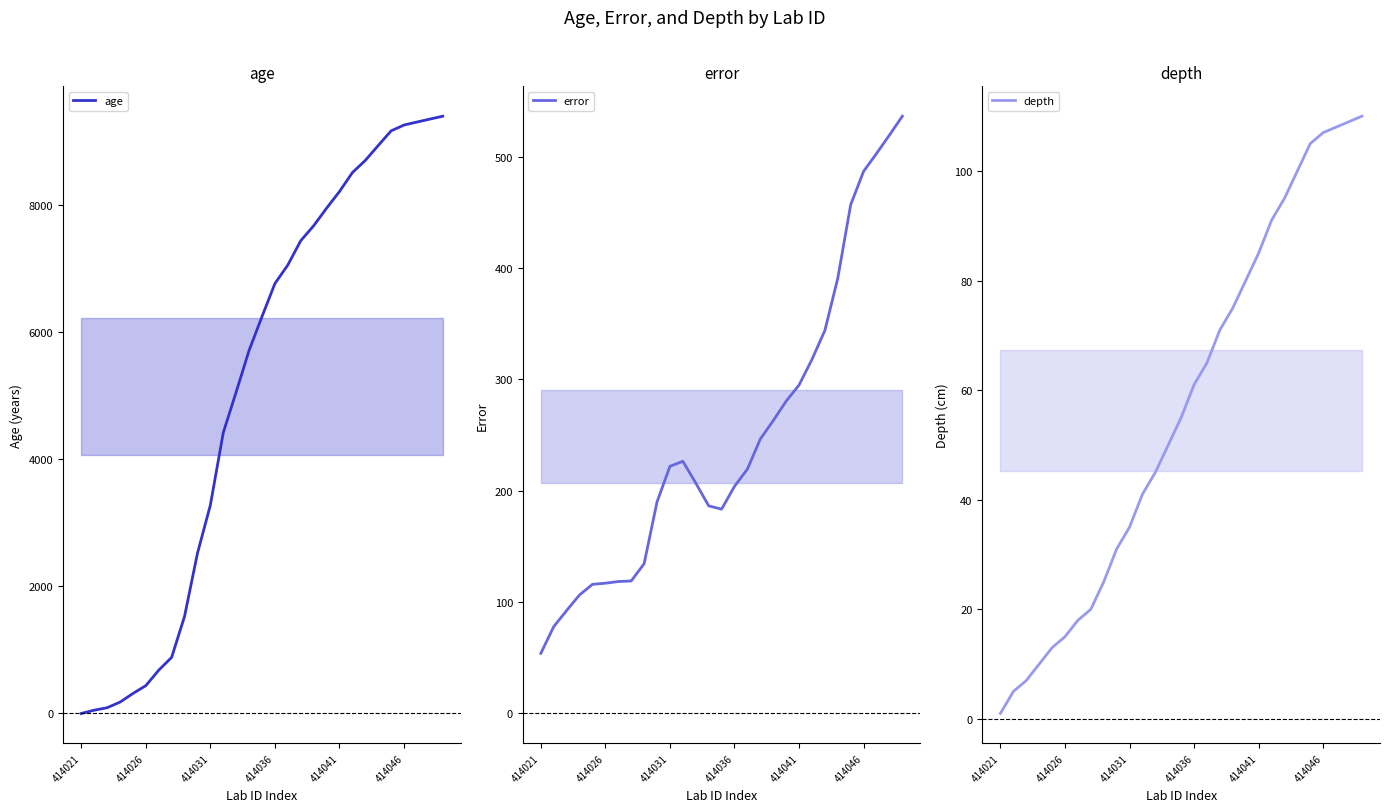

Which series changed the most between 414031 and 7?

age